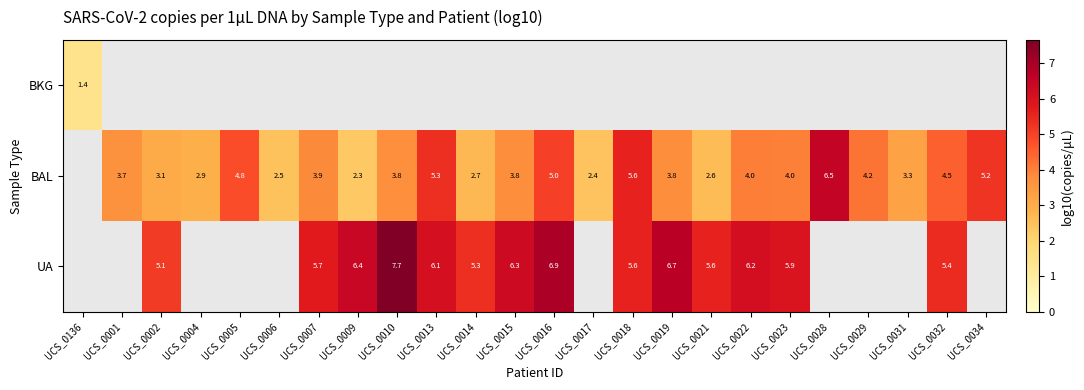

The BAL series shows 2.1 at UCS_0007. True or false?

False